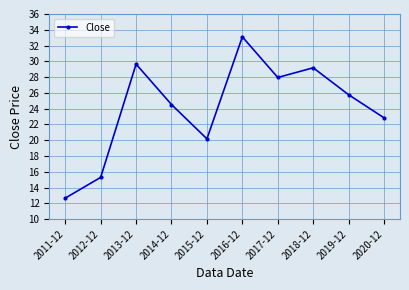

What is the greatest value displayed?

33.1